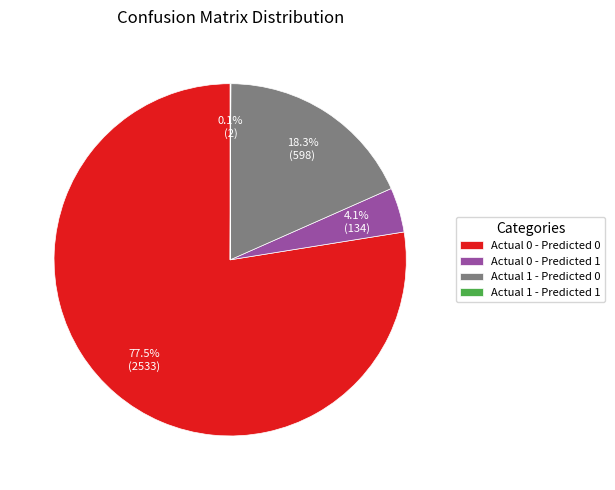

Between Actual 0 - Predicted 1 and Actual 1 - Predicted 0, which is larger?

Actual 1 - Predicted 0